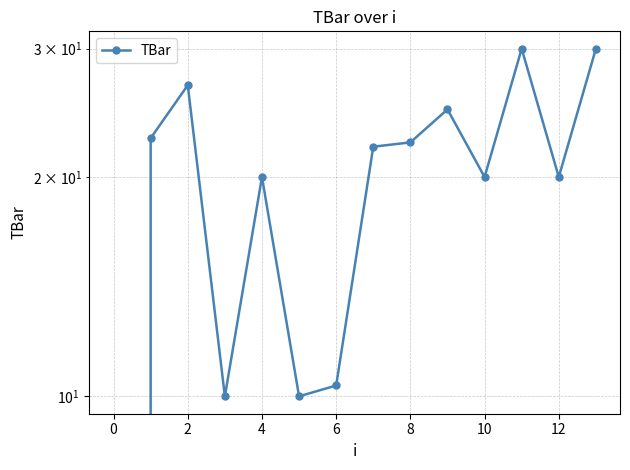

How many lines are shown in the chart?

1